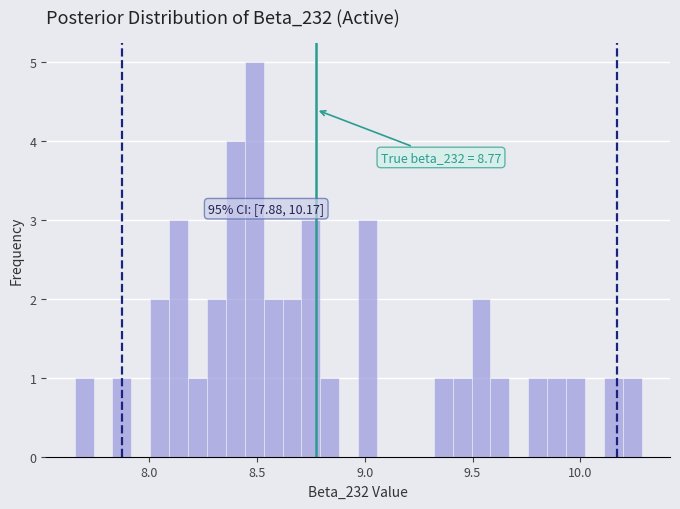

Read against the x-axis, roughly where is the centre of the tallest bar?

8.50